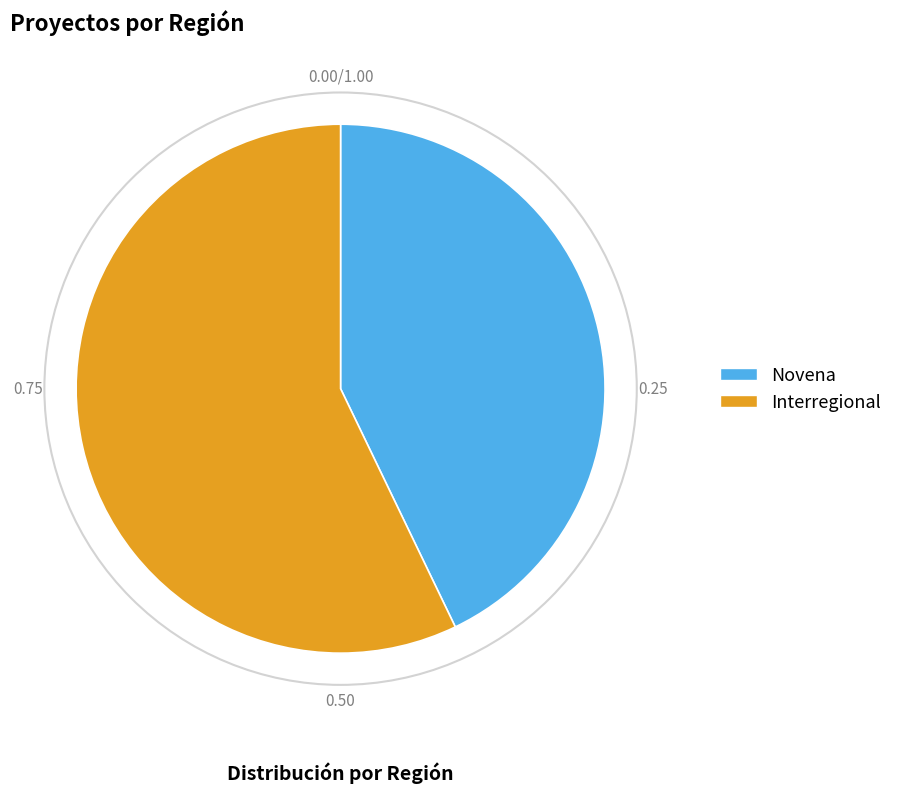

Is there any slice that represents more than half of the pie?

Yes